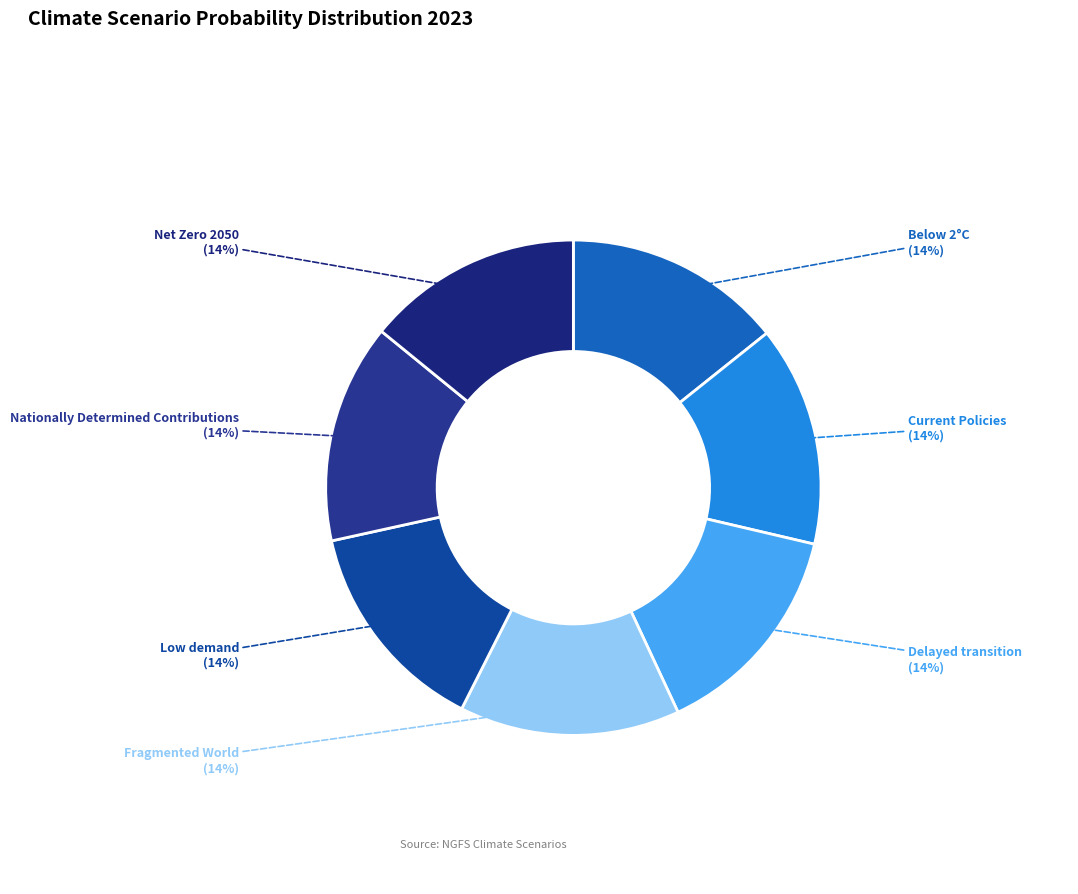

Rank the categories by value from lowest to highest.

Low demand, Net Zero 2050, Below 2°C, Nationally Determined Contributions, Current Policies, Delayed transition, Fragmented World